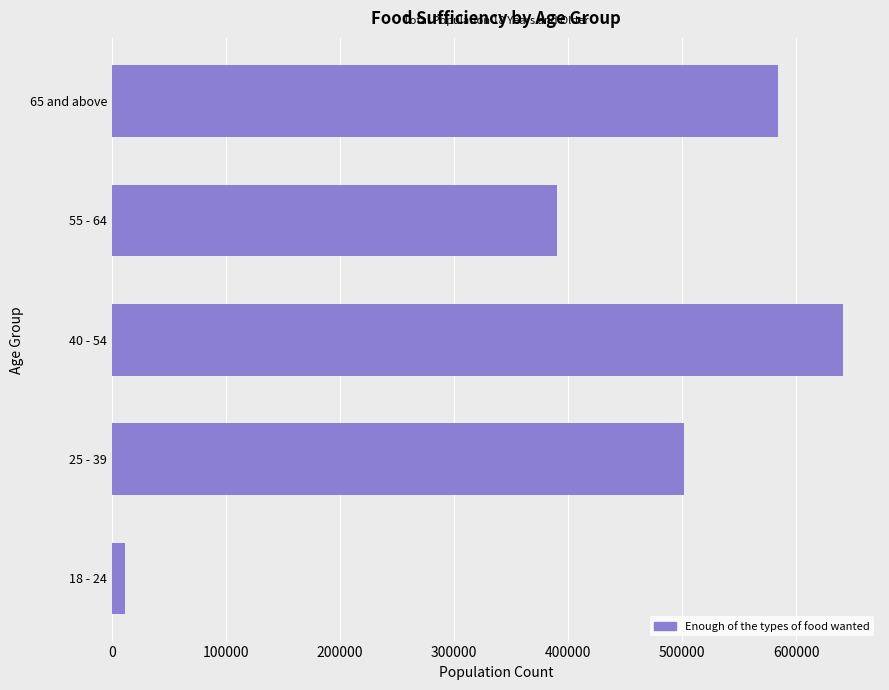

At which category does the chart reach its peak across all series?

40 - 54